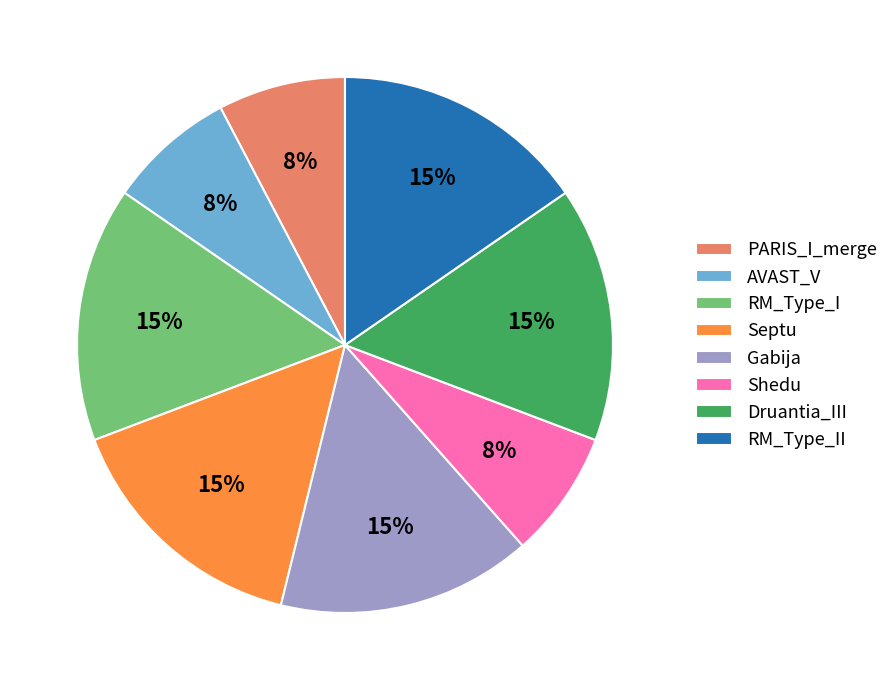

True or false: AVAST_V accounts for 14% of the total.

False